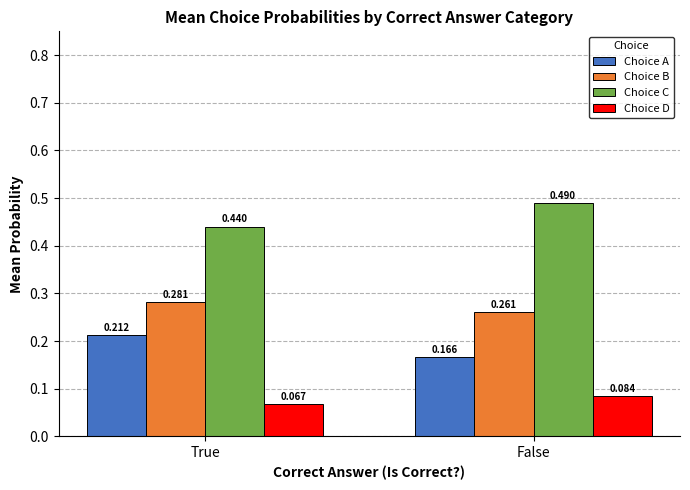

Which series has the widest spread of values?

Choice C